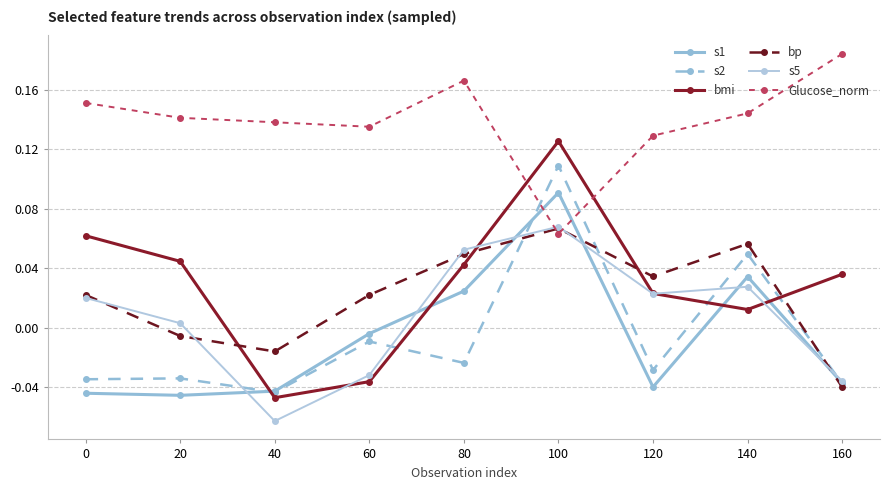

How many times do Glucose_norm and s2 cross each other?

2